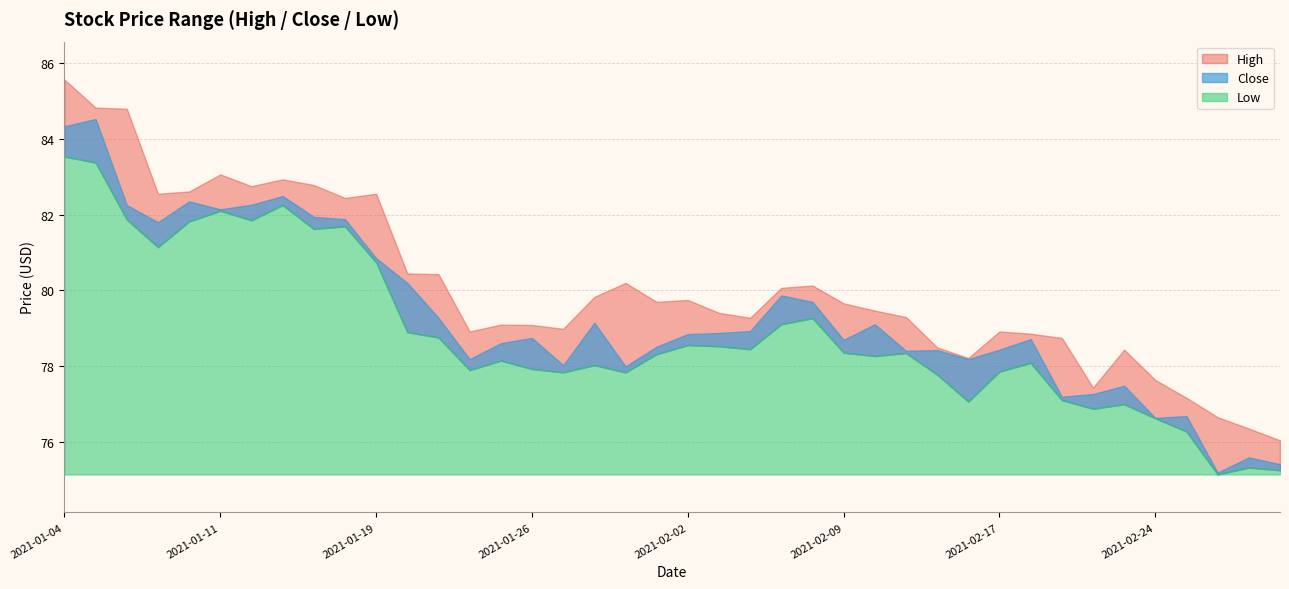

What is the sum of the High values at 2021-01-14 and 2021-01-21?

163.2